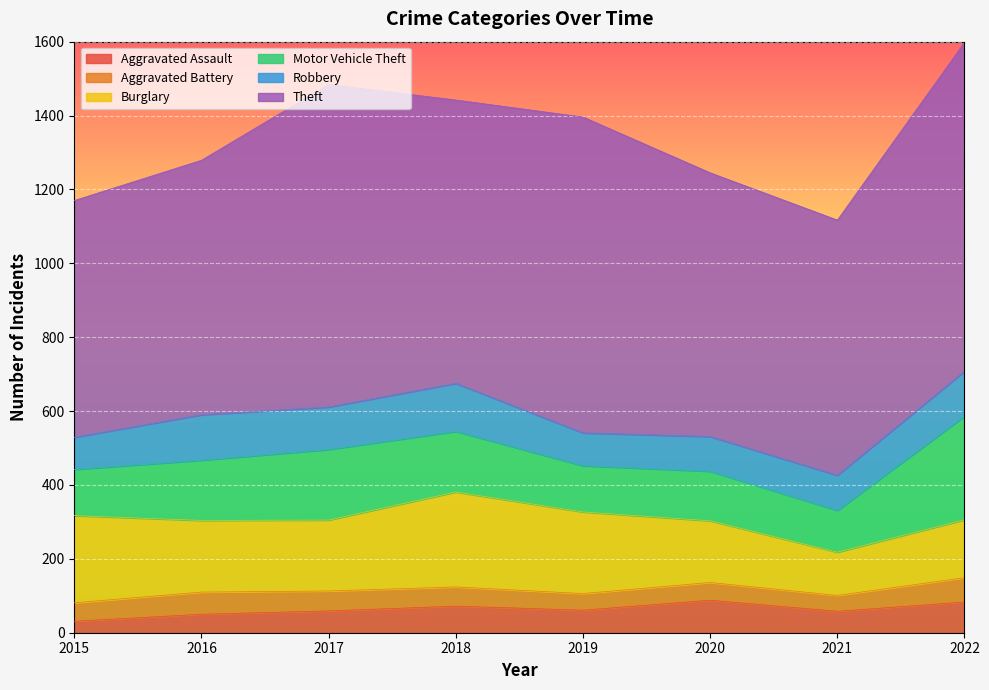

How many lines are shown in the chart?

6